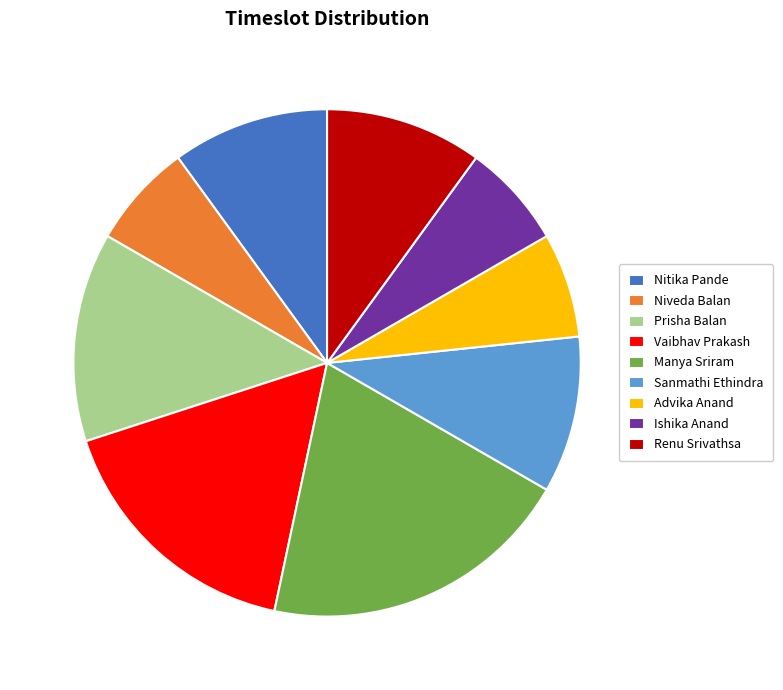

True or false: Niveda Balan accounts for 7% of the total.

True